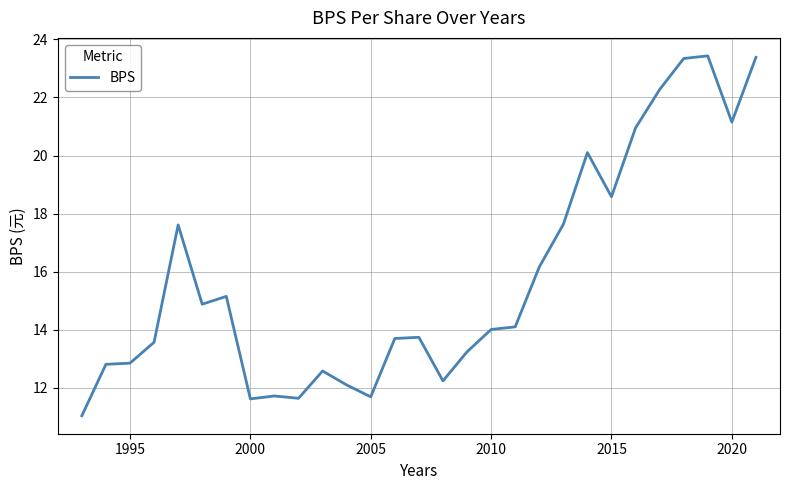

What is the maximum value shown in the chart?

23.4